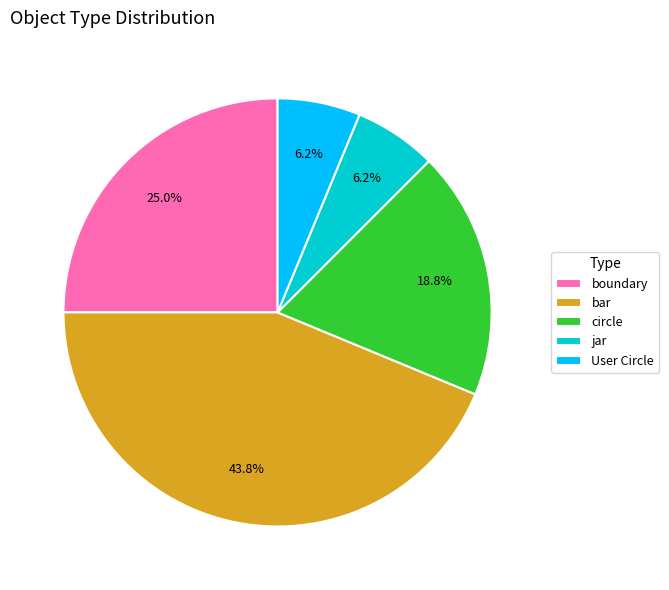

To the nearest percent, what is the average slice percentage?

20%